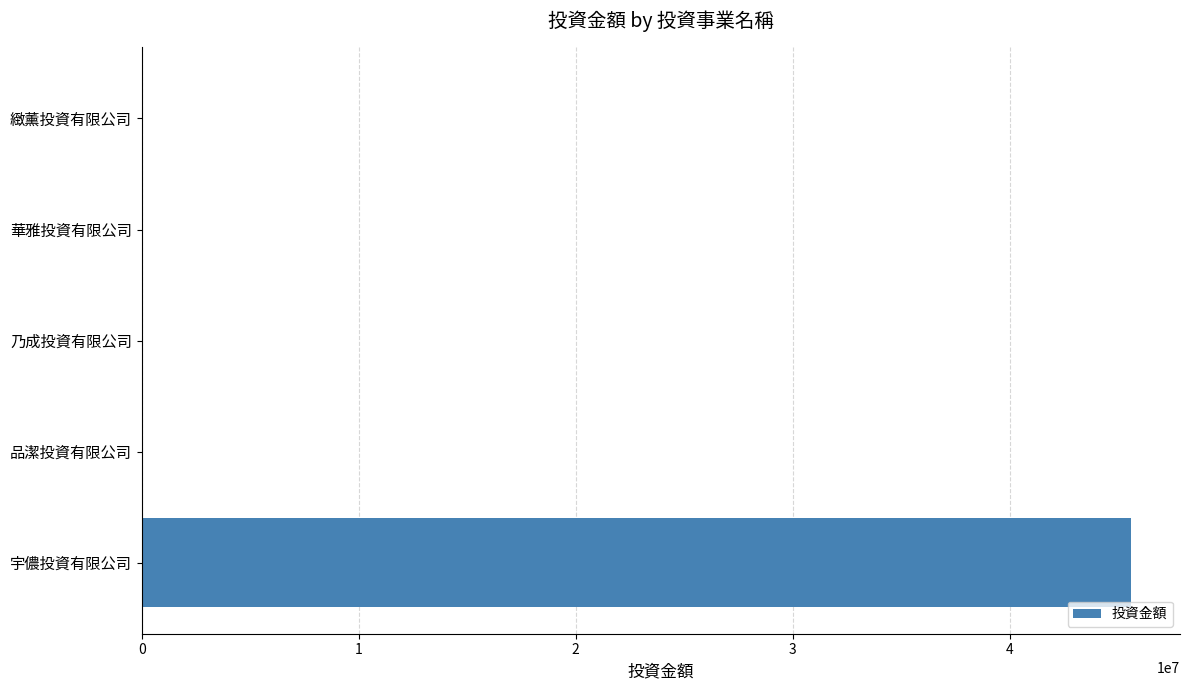

Reading top to bottom, list all the values displayed in this chart.

緻薰投資有限公司=100	華雅投資有限公司=100	乃成投資有限公司=100	品潔投資有限公司=100	宇儂投資有限公司=45579600